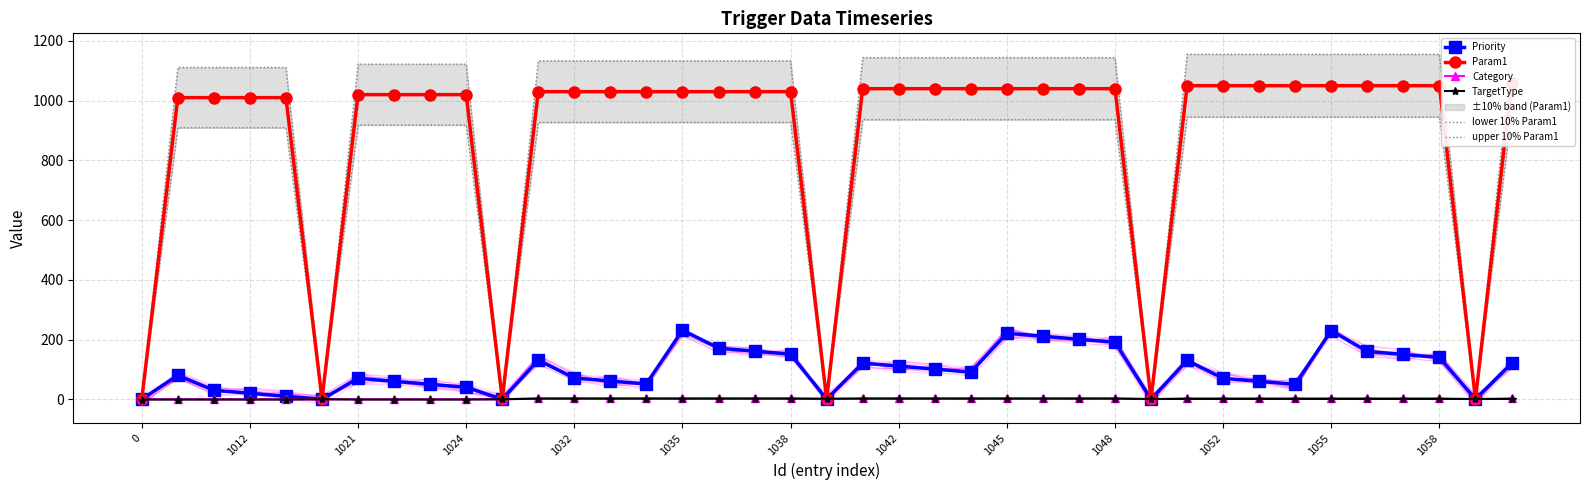

True or false: Priority has a value of 188 at 1042.

False